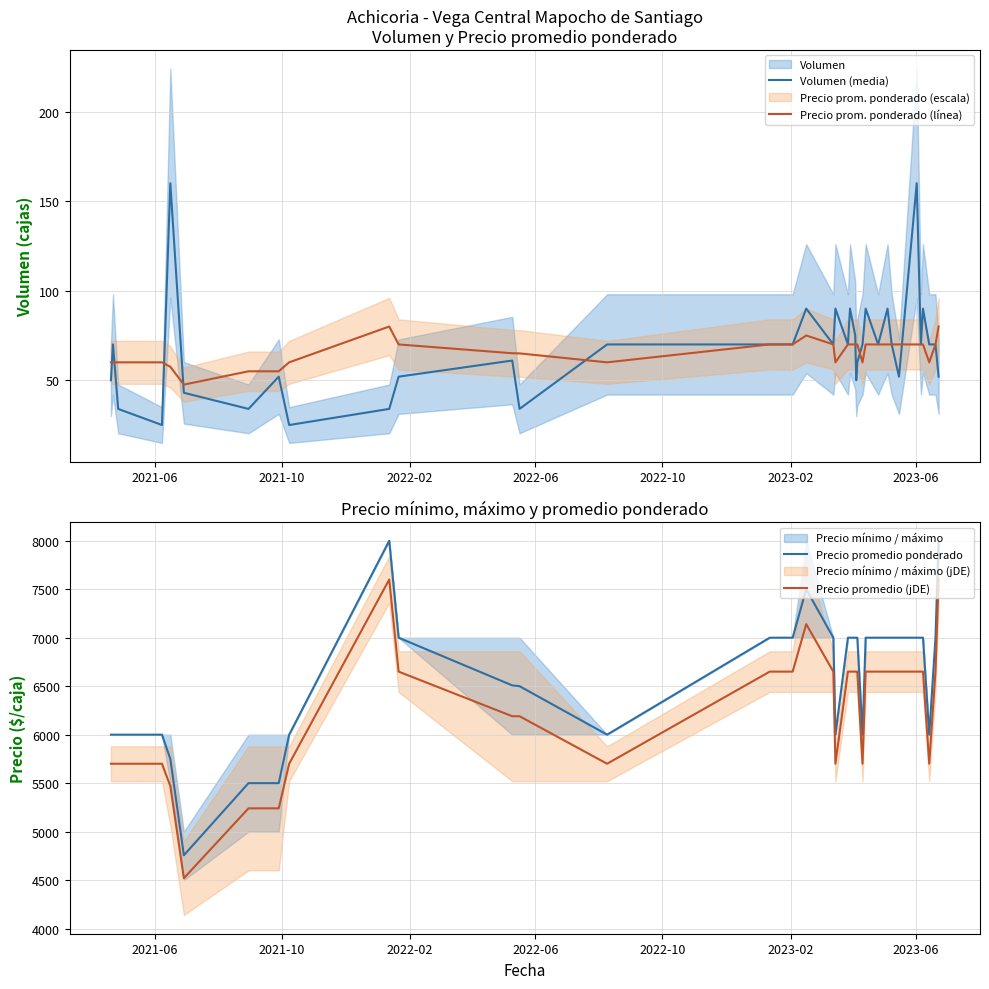

What is the highest value of the Precio prom. ponderado (línea) series?

80.0